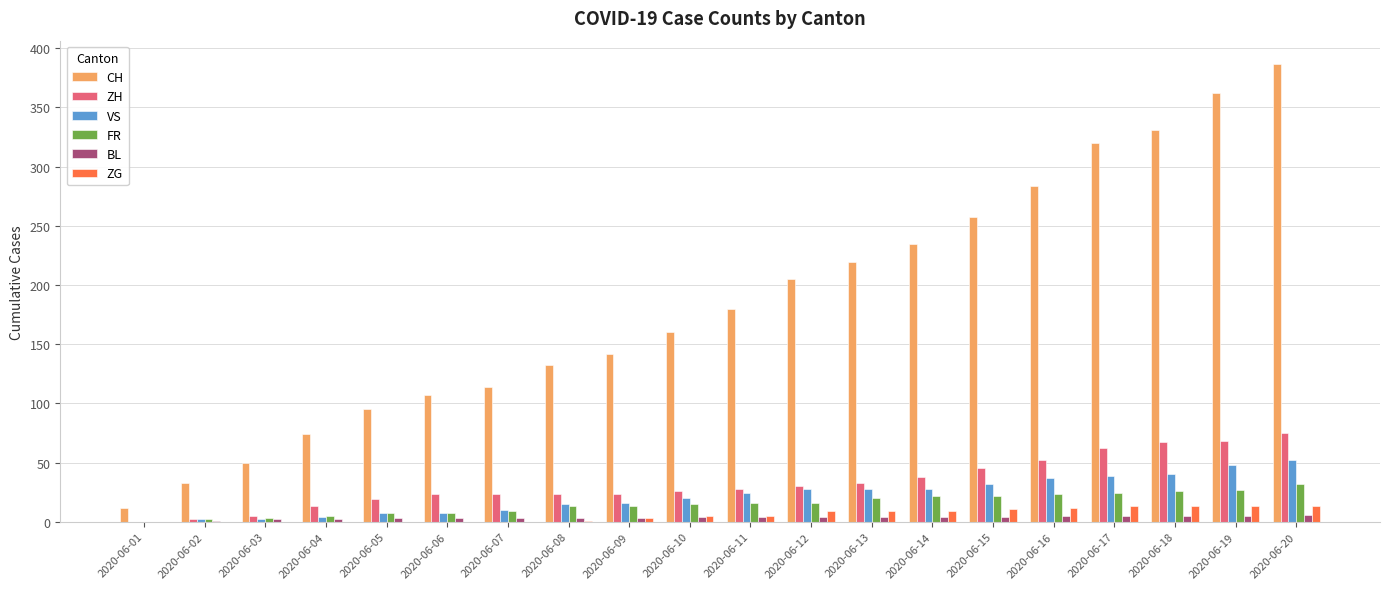

Which series has the largest total across all categories?

CH